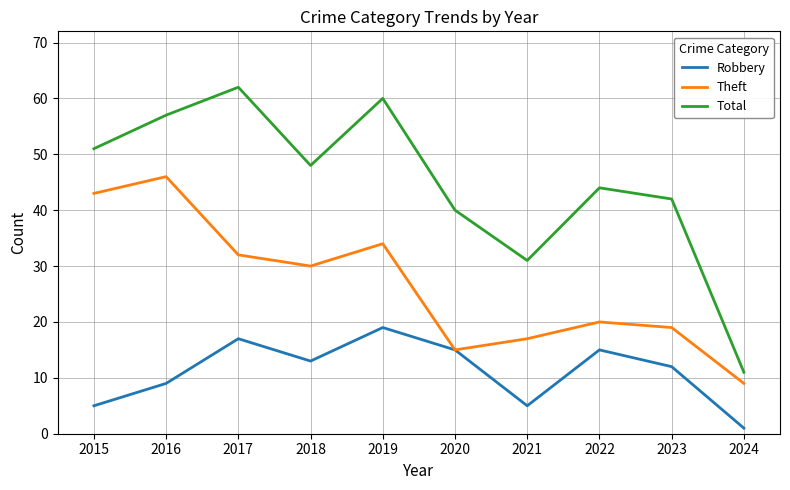

At which label does Total first exceed 48?

2015